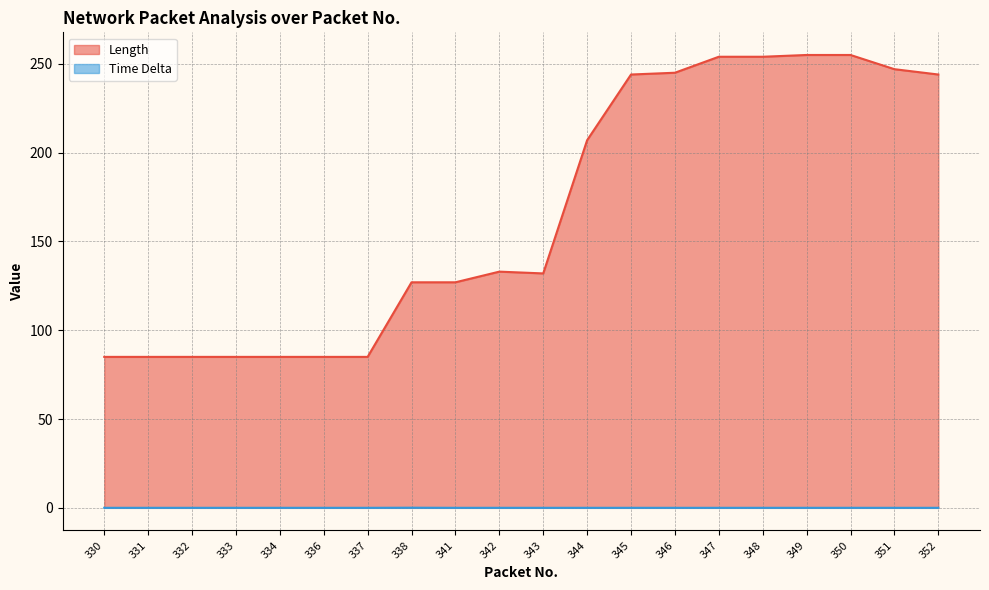

Which series has the largest total across all categories?

Length